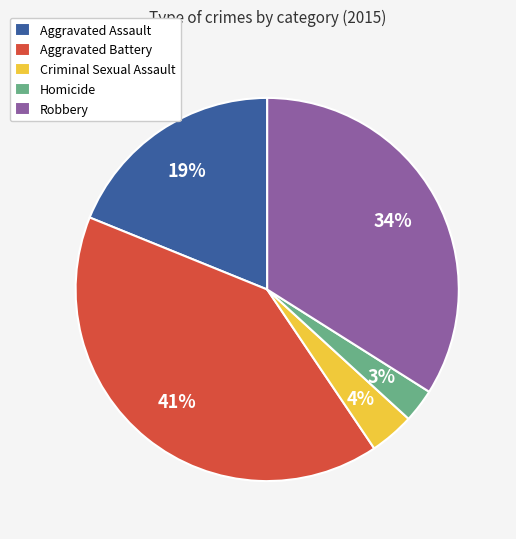

Is it true that Aggravated Assault is 24% of the pie?

False